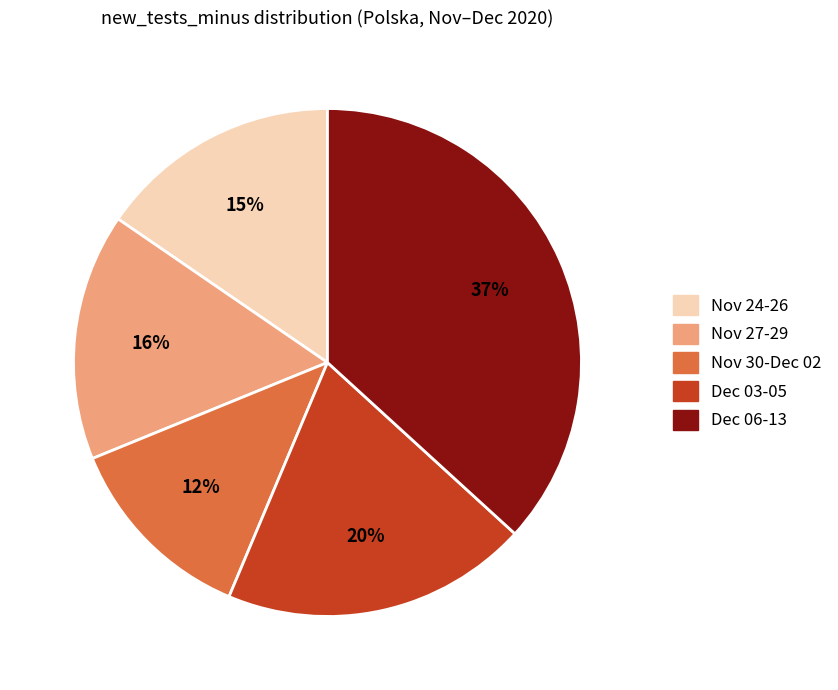

To the nearest percent, what percentage of the pie is Nov 24-26?

15%